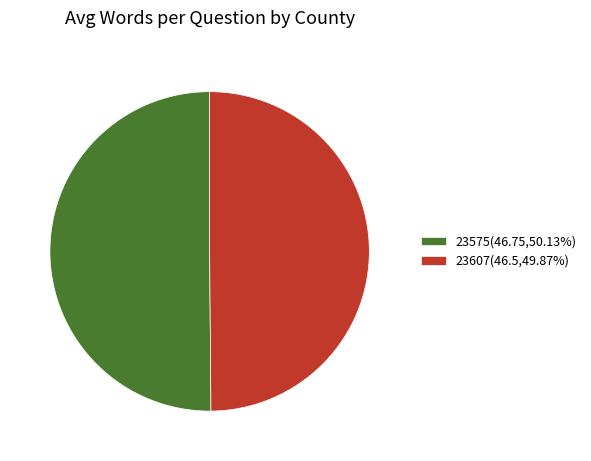

Do 23575(46.75,50.13%) and 23607(46.5,49.87%) together represent more than half of the pie?

Yes